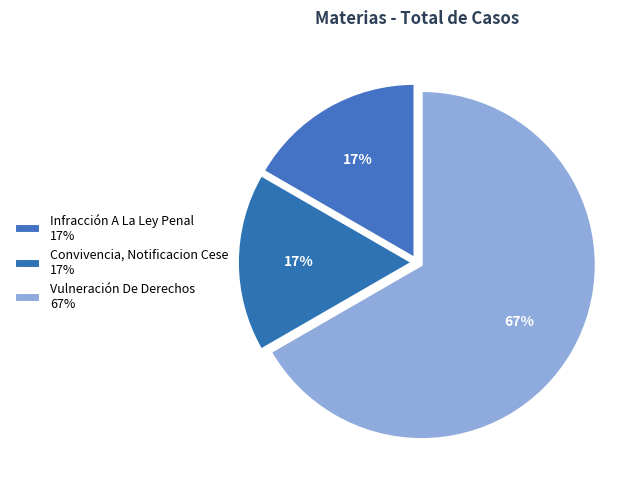

Count the number of slices in the pie.

3